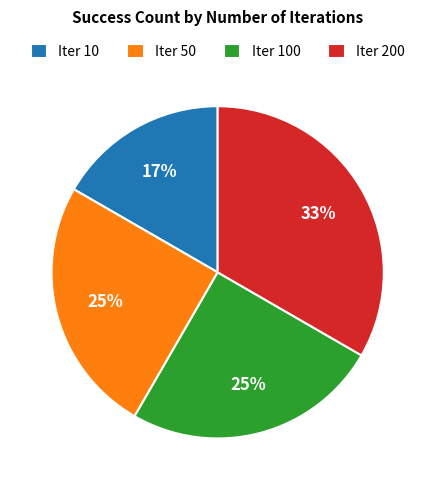

Is it true that Iter 100 is 12% of the pie?

False